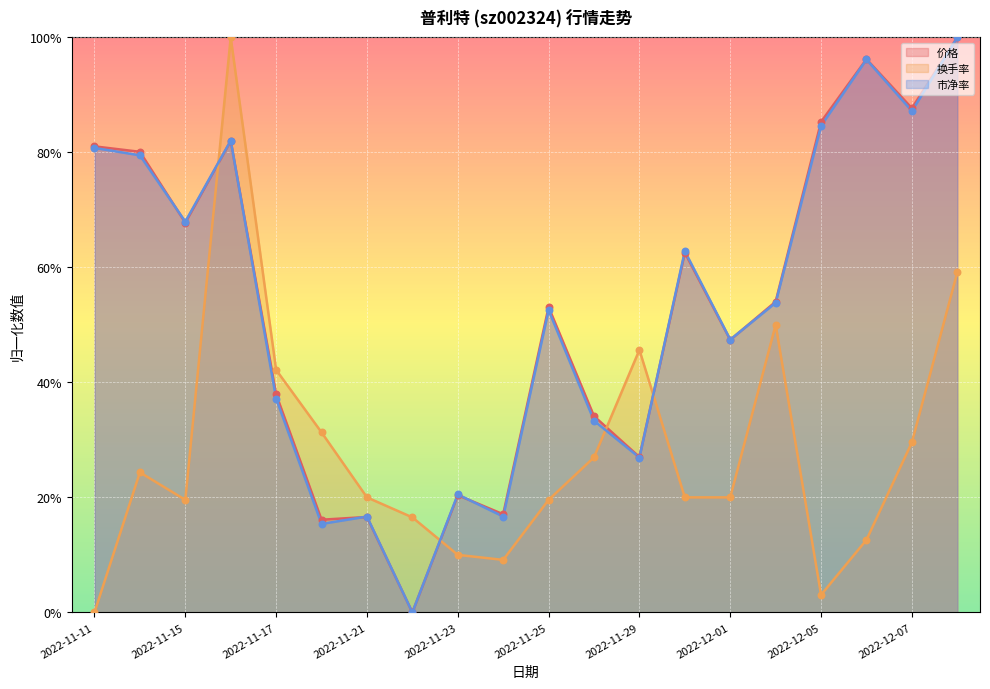

Which series has the largest total across all categories?

价格